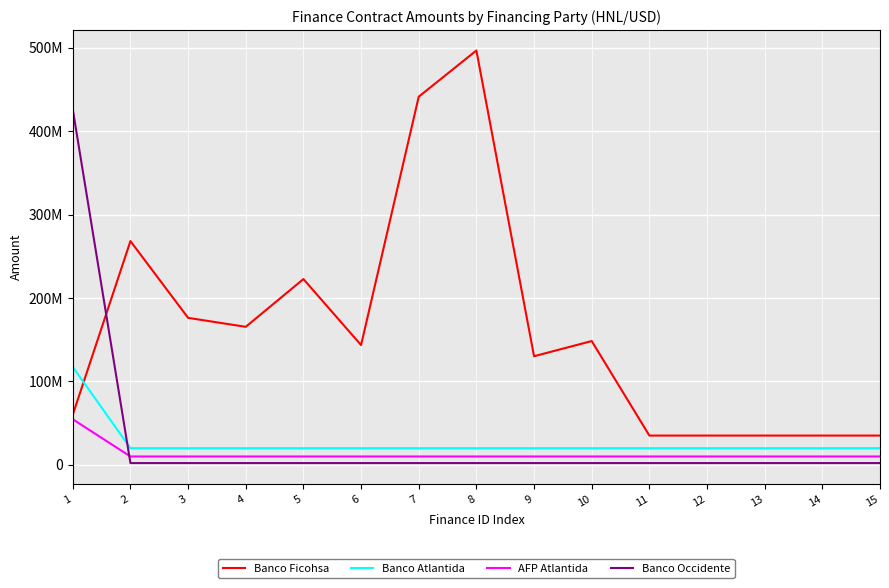

Reading left to right, what are all the values shown in this chart?

Banco Ficohsa: 1=60000000.0	2=268180080.0	3=176130573.0	4=165389878.0	5=222627514.0	6=143511596.0	7=441309719.0	8=496700549.5	9=130119908.0	10=148328629.0	11=35000000.0	12=35000000.0	13=35000000.0	14=35000000.0	15=35000000.0
Banco Atlantida: 1=117250000.0	2=19866402.0	3=19866402.0	4=19866402.0	5=19866402.0	6=19866402.0	7=19866402.0	8=19866402.0	9=19866402.0	10=19866402.0	11=19866402.0	12=19866402.0	13=19866402.0	14=19866402.0	15=19866402.0
AFP Atlantida: 1=54523550.0	2=9924823.8	3=9924823.8	4=9924823.8	5=9924823.8	6=9924823.8	7=9924823.8	8=9924823.8	9=9924823.8	10=9924823.8	11=9924823.8	12=9924823.8	13=9924823.8	14=9924823.8	15=9924823.8
Banco Occidente: 1=426000000.0	2=2000000.0	3=2000000.0	4=2000000.0	5=2000000.0	6=2000000.0	7=2000000.0	8=2000000.0	9=2000000.0	10=2000000.0	11=2000000.0	12=2000000.0	13=2000000.0	14=2000000.0	15=2000000.0